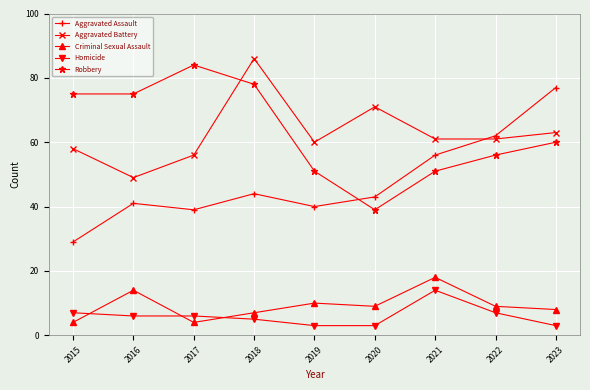

How many categories are shown in the chart?

9